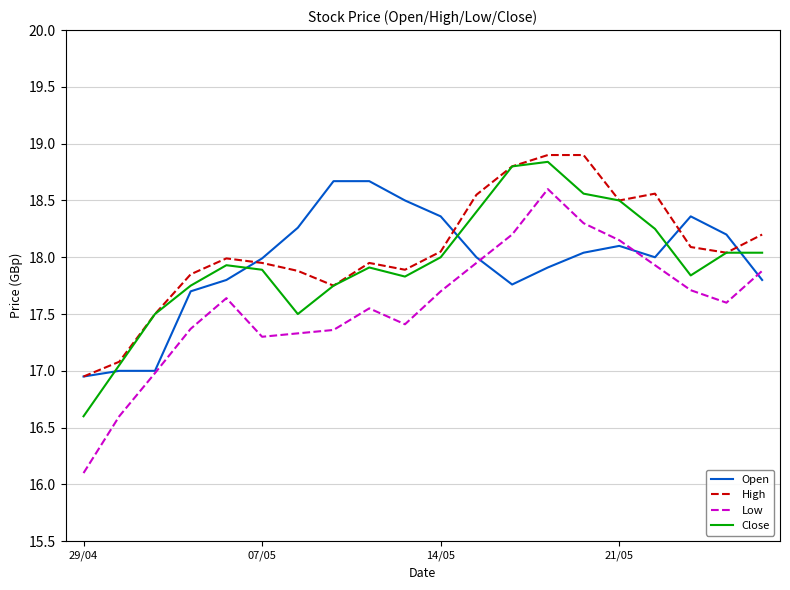

In Low, how many points are higher than both neighbors (excluding endpoints)?

3